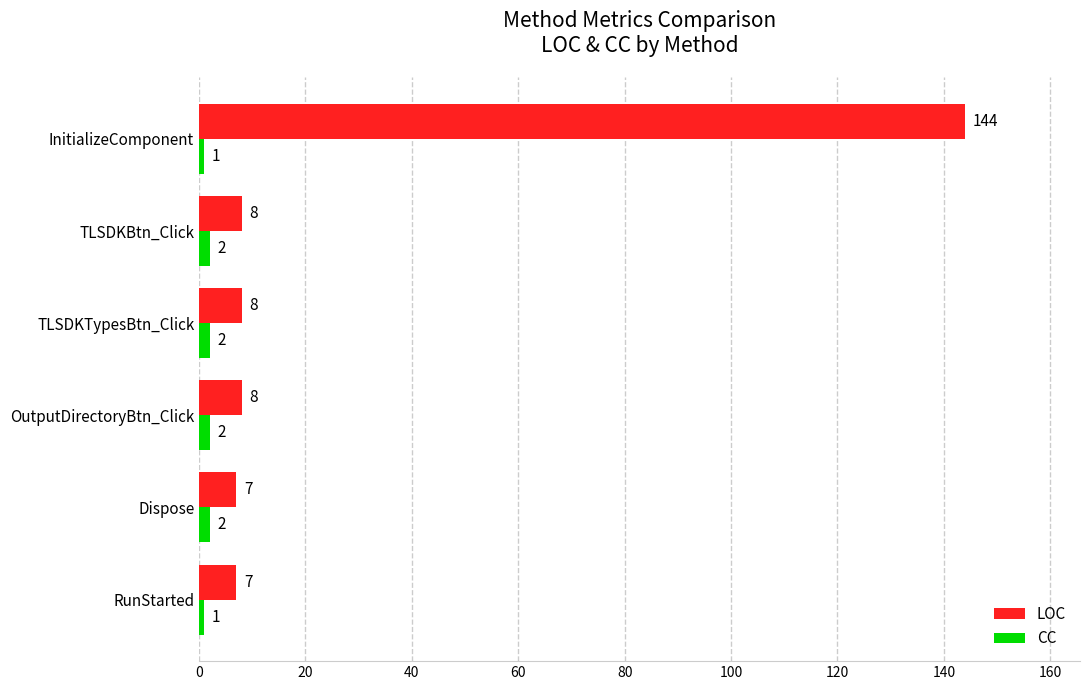

The value of LOC at InitializeComponent is 144. True or false?

True